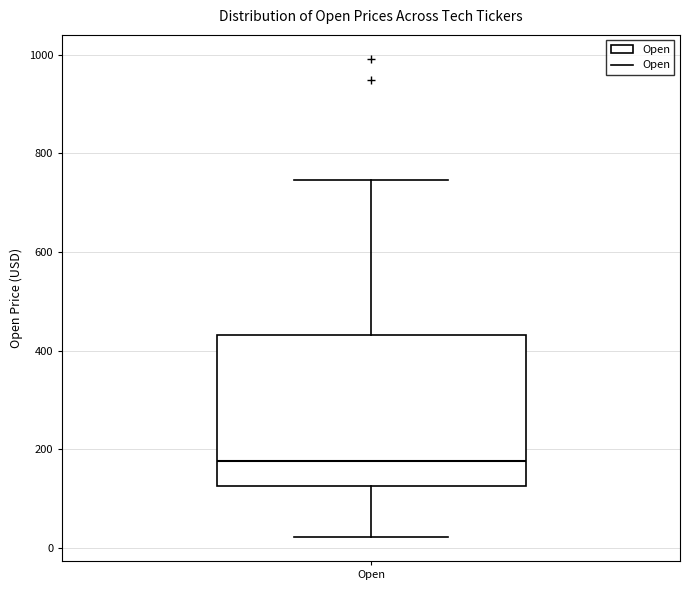

Read this box plot against the y-axis: the position of the median line, the range covered by the box, and the ends of both whiskers. The values are not printed on the chart, so give them approximately, as read against the axis.

median 180, box 120 to 440, whiskers 20 to 740